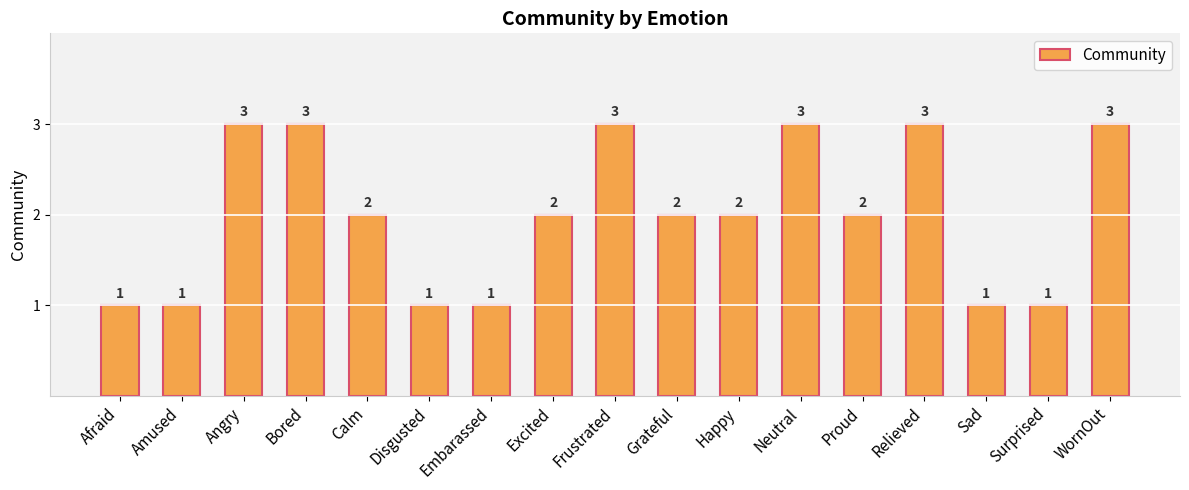

The chart shows a value of 3 at Frustrated. True or false?

True